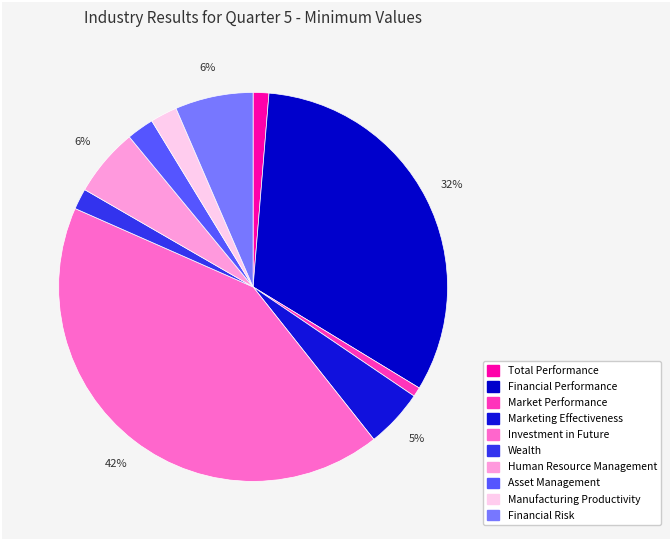

To the nearest percent, what portion does Asset Management represent?

2%